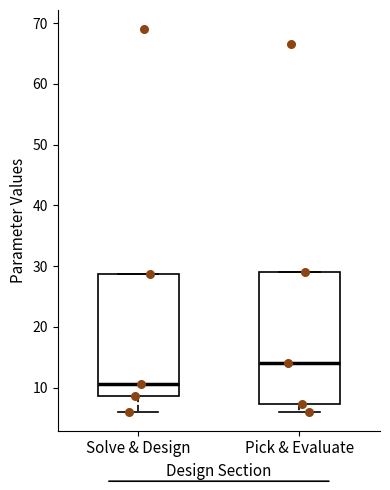

Reading left to right, read every box against the y-axis: the position of its median line, the range the box covers, and the ends of its whiskers. The values are not printed on the chart, so give them approximately, as read against the axis.

Solve & Design: median 11, box 9 to 29, whiskers 6 to 29
Pick & Evaluate: median 14, box 7 to 29, whiskers 6 to 29